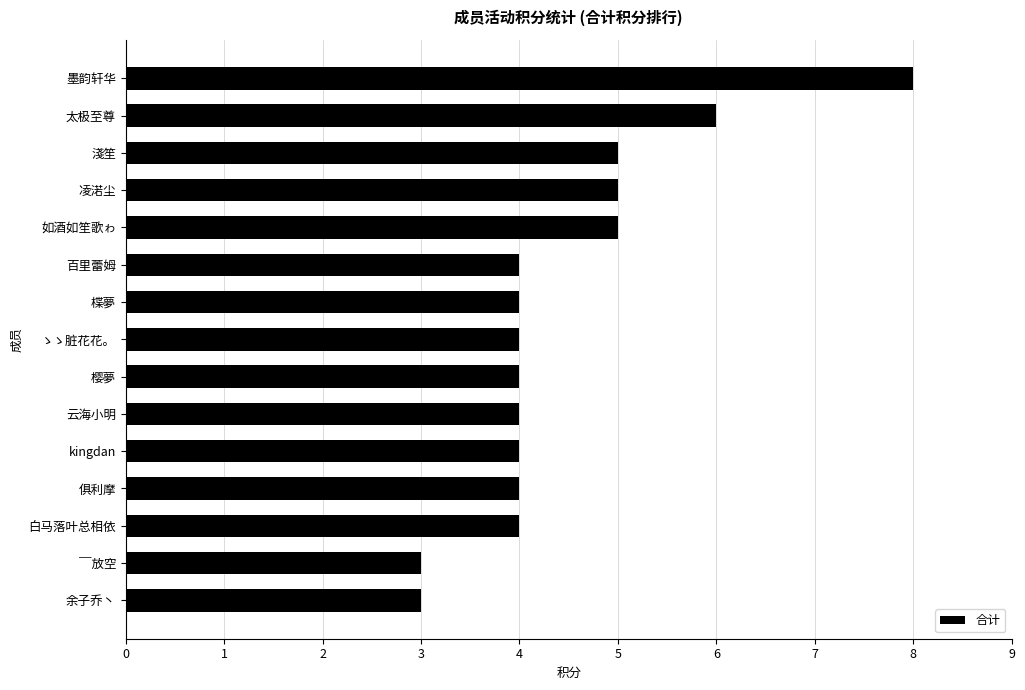

What value does the data have at ￣放空?

3